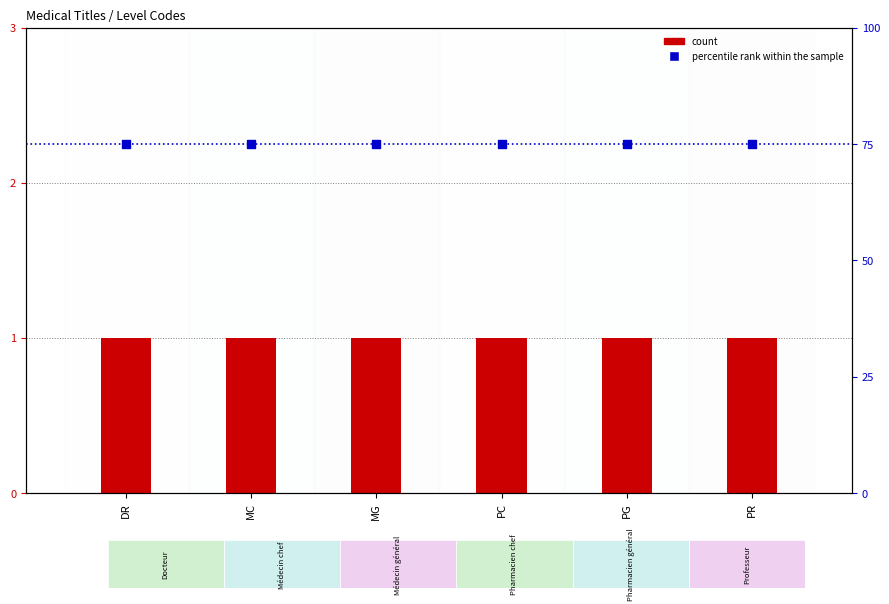

At how many categories does at least one series exceed 6?

6